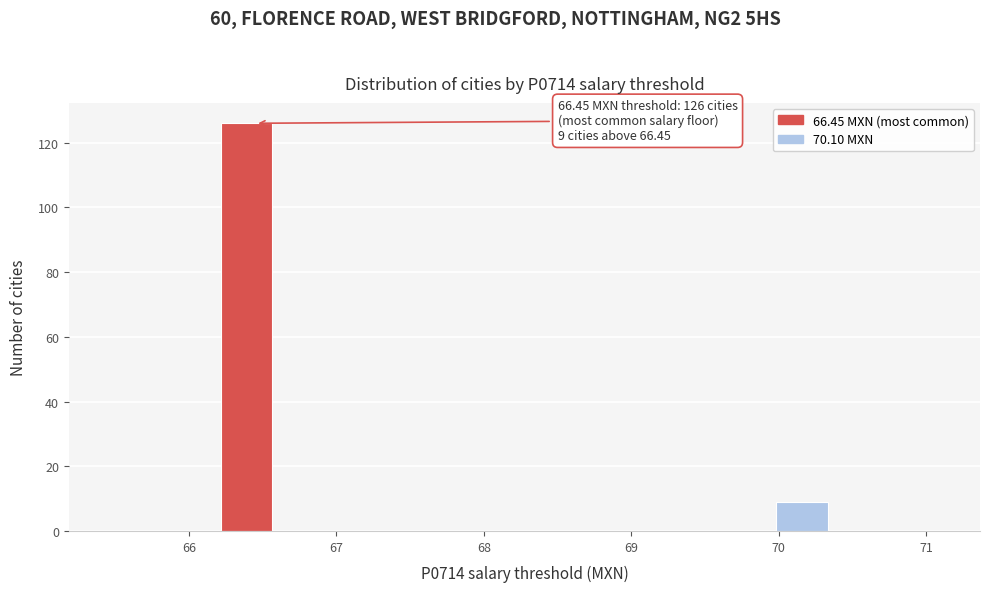

Read against the x-axis, roughly where is the centre of the tallest bar?

66.4